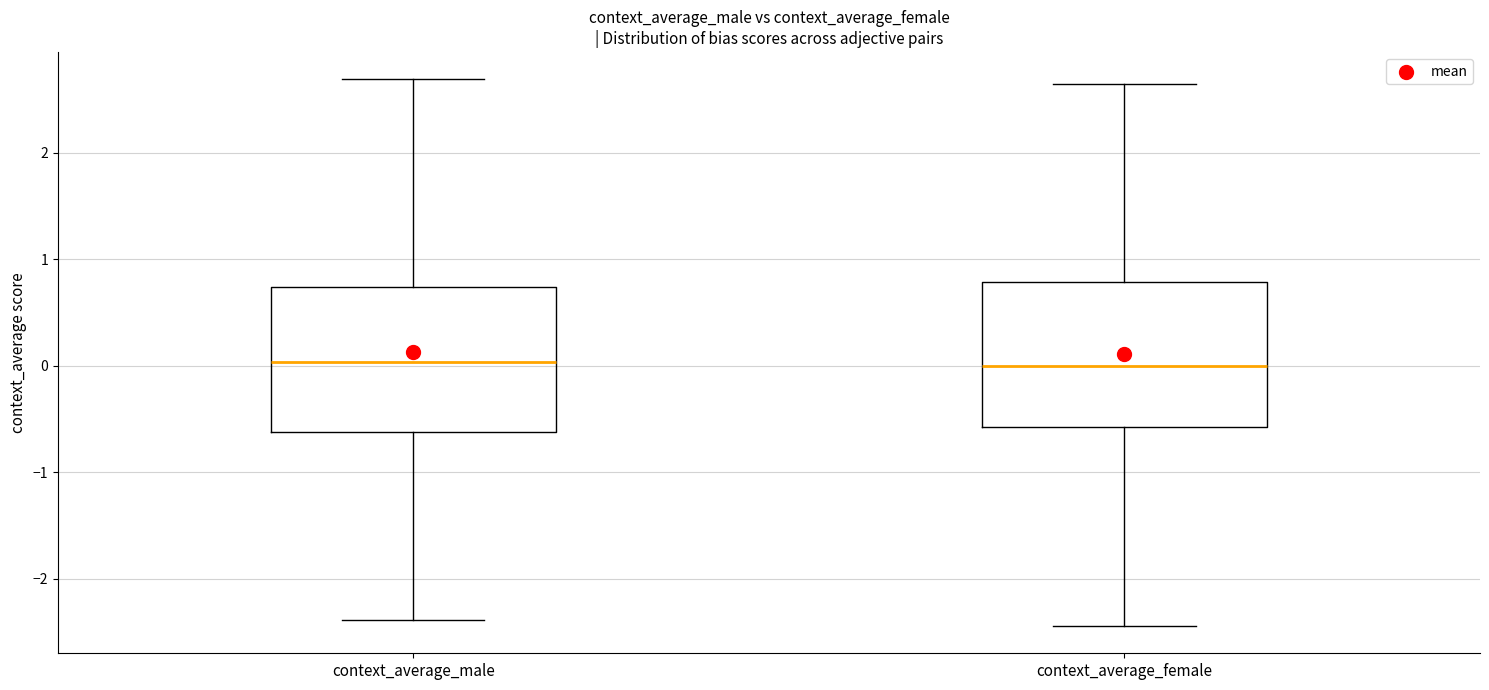

Reading left to right, transcribe this box plot: for each box, give where its median line is, the range the box spans, and where its two whiskers end, as read against the y-axis. The values are not printed on the chart, so give them approximately, as read against the axis.

context_average_male: median 0.0, box -0.6 to 0.7, whiskers -2.4 to 2.7
context_average_female: median 0.0, box -0.6 to 0.8, whiskers -2.4 to 2.6